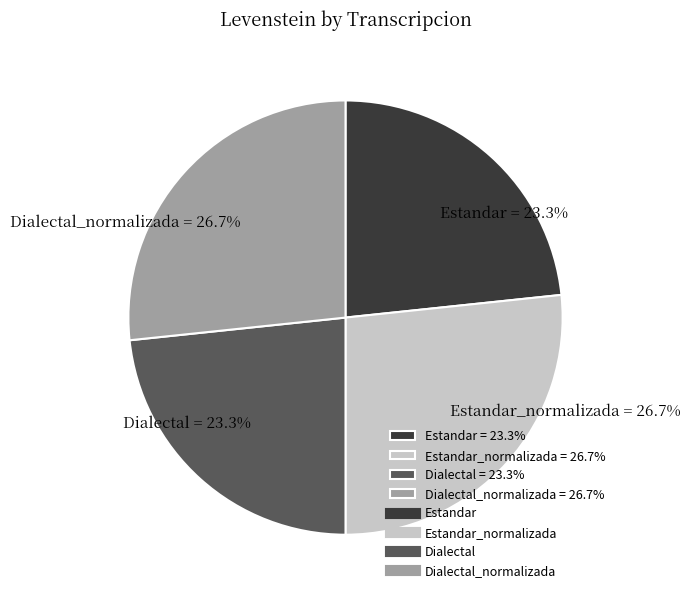

To the nearest percent, what is the average slice percentage?

25%